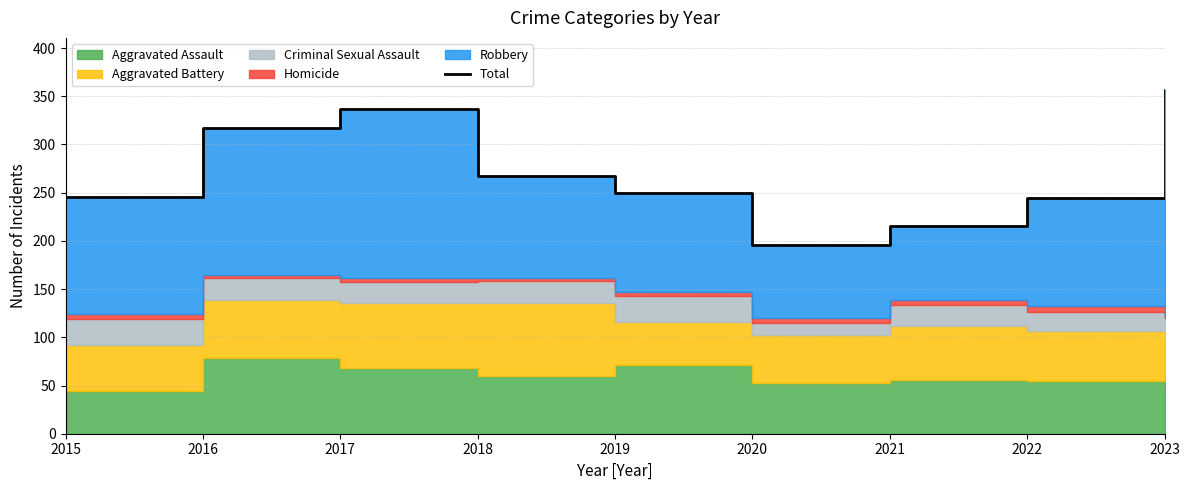

What is the approximate value at 2019, to the nearest 5?

250